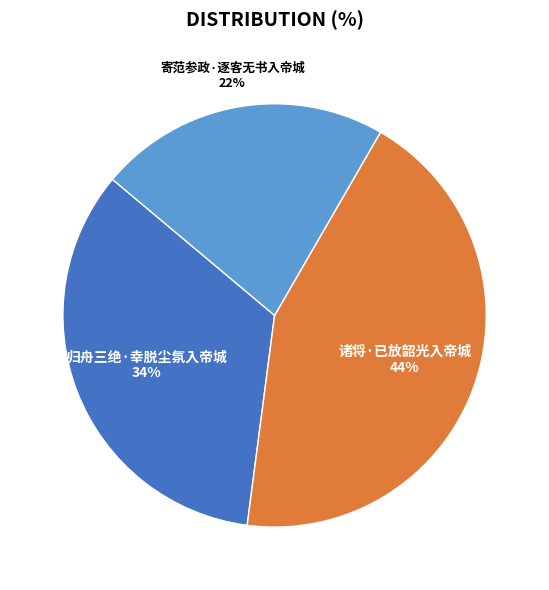

Does 诸将·已放韶光入帝城 represent more than half of the total?

No